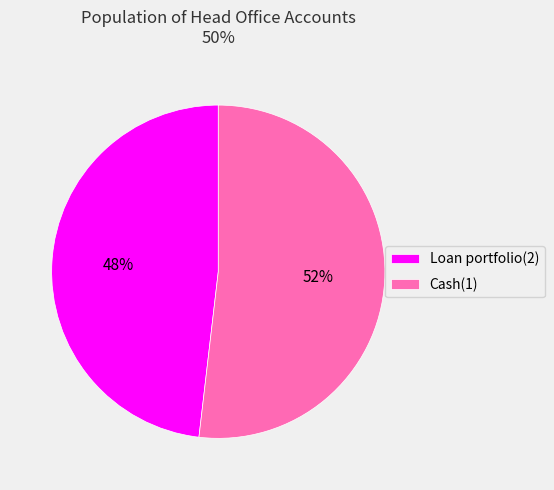

The Cash(1) slice represents 58% of the pie. True or false?

False